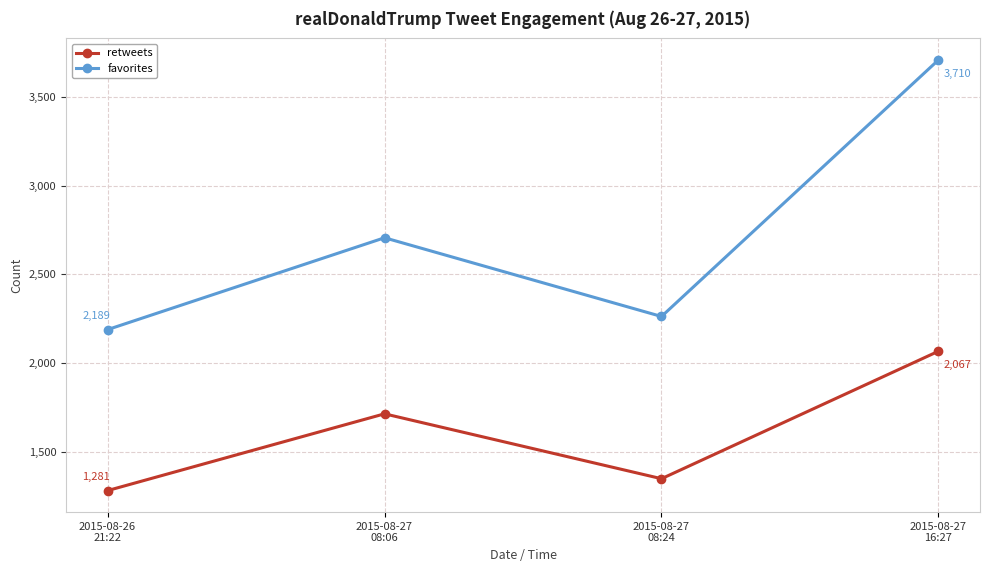

In retweets, how many points are lower than both neighbors (excluding endpoints)?

1